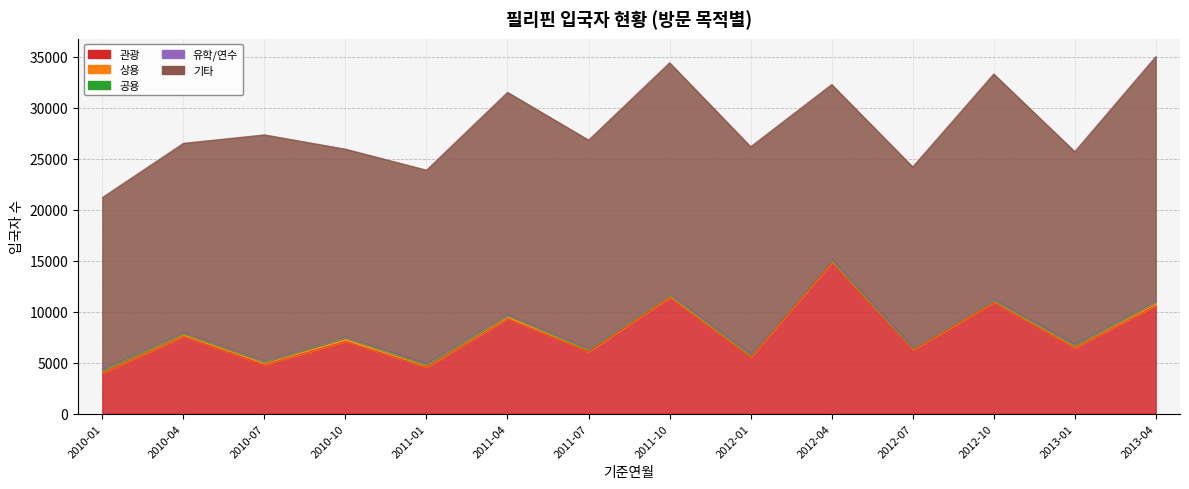

The value of 관광 at 2011-04 is 5801. True or false?

False